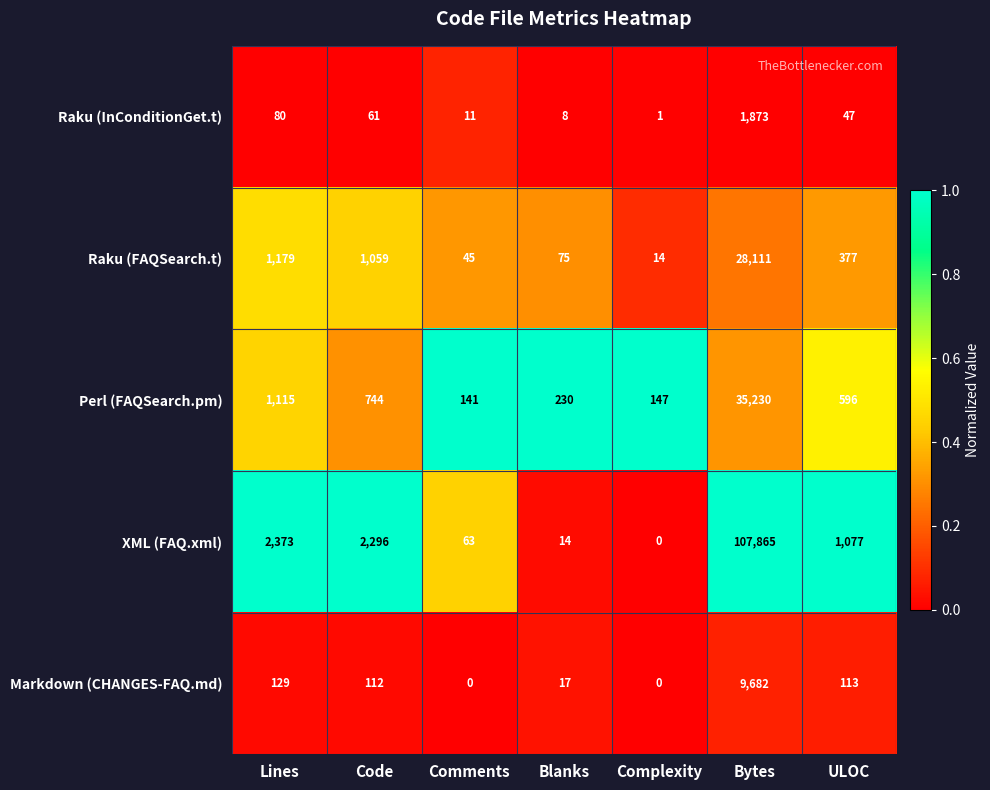

Where does the Raku (FAQSearch.t) series first go above 377?

Lines